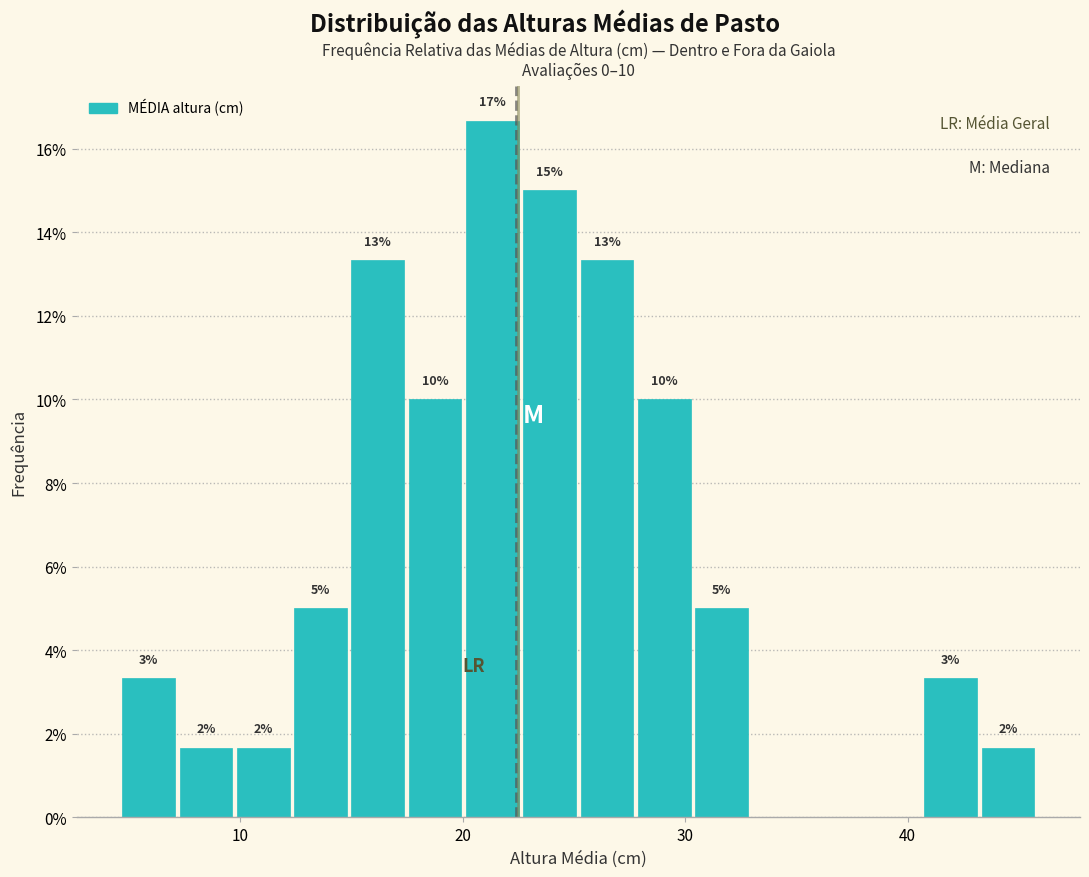

Read against the x-axis, roughly where is the centre of the tallest bar?

21